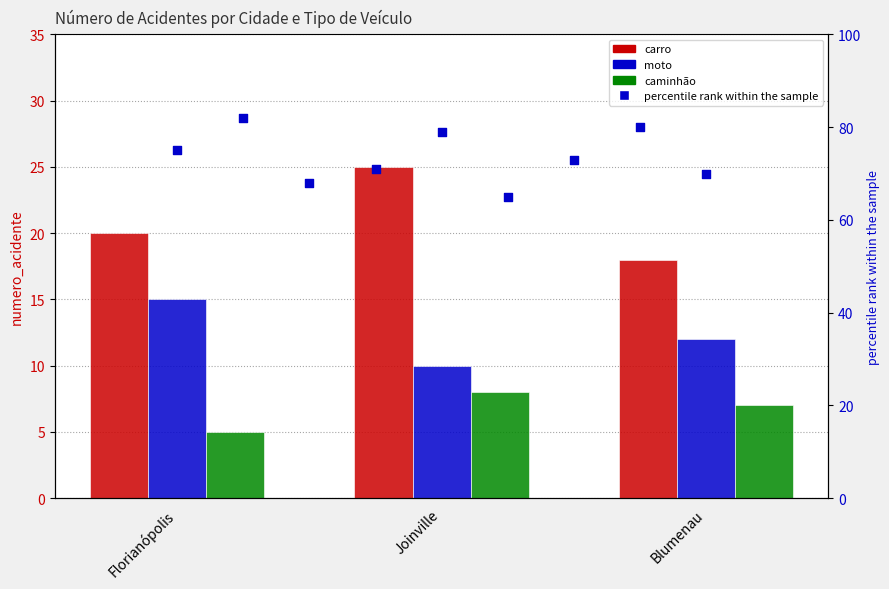

Which series contains the highest Y value?

carro